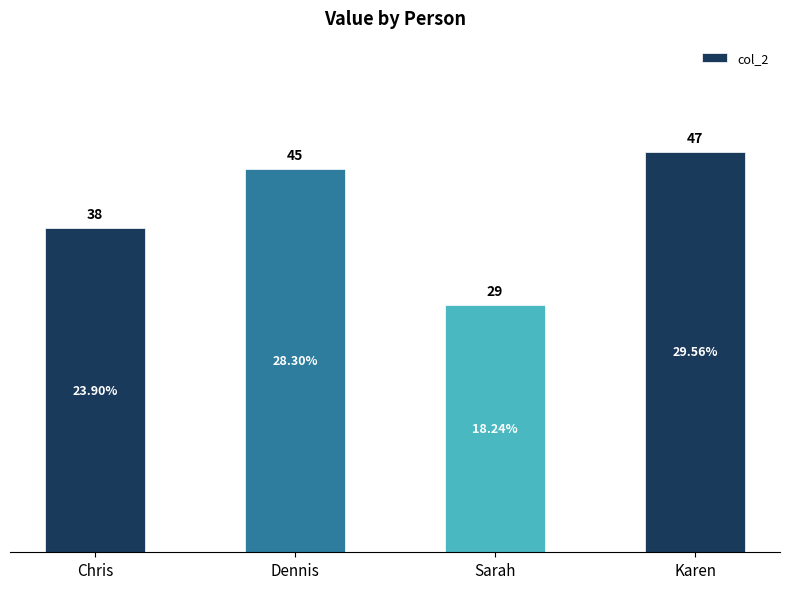

Does the chart contain any negative values?

No